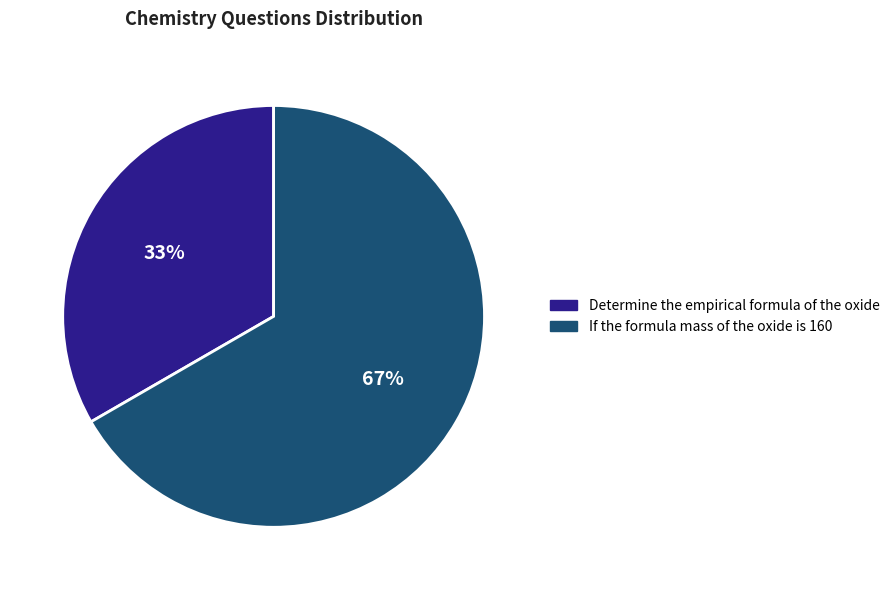

Which category has the smallest portion of the pie?

Determine the empirical formula of the oxide